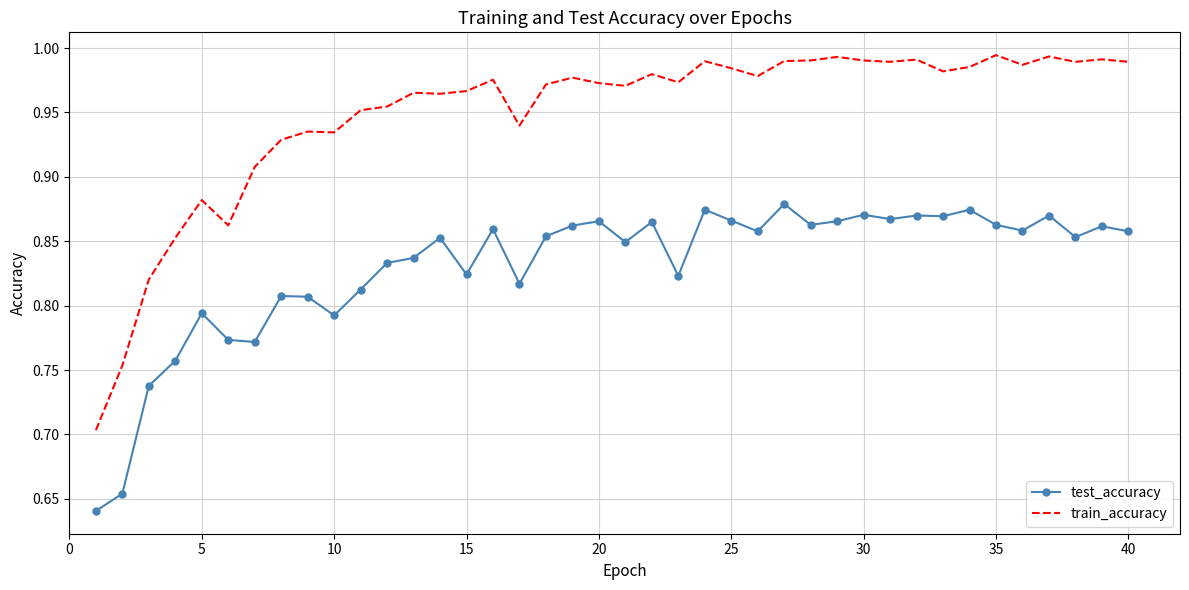

What is the difference between the maximum and minimum values in the train_accuracy series?

0.3